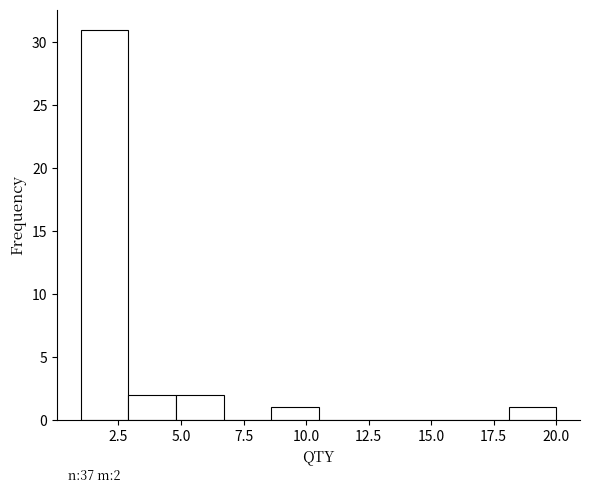

Around what value on the x-axis is the tallest bar? Give the approximate position of its centre, as read against the axis.

2.0